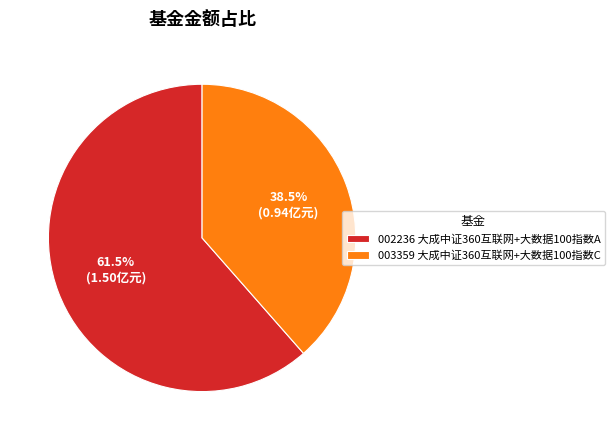

How much of the chart is everything except 003359 大成中证360互联网+大数据100指数C?

61.5%